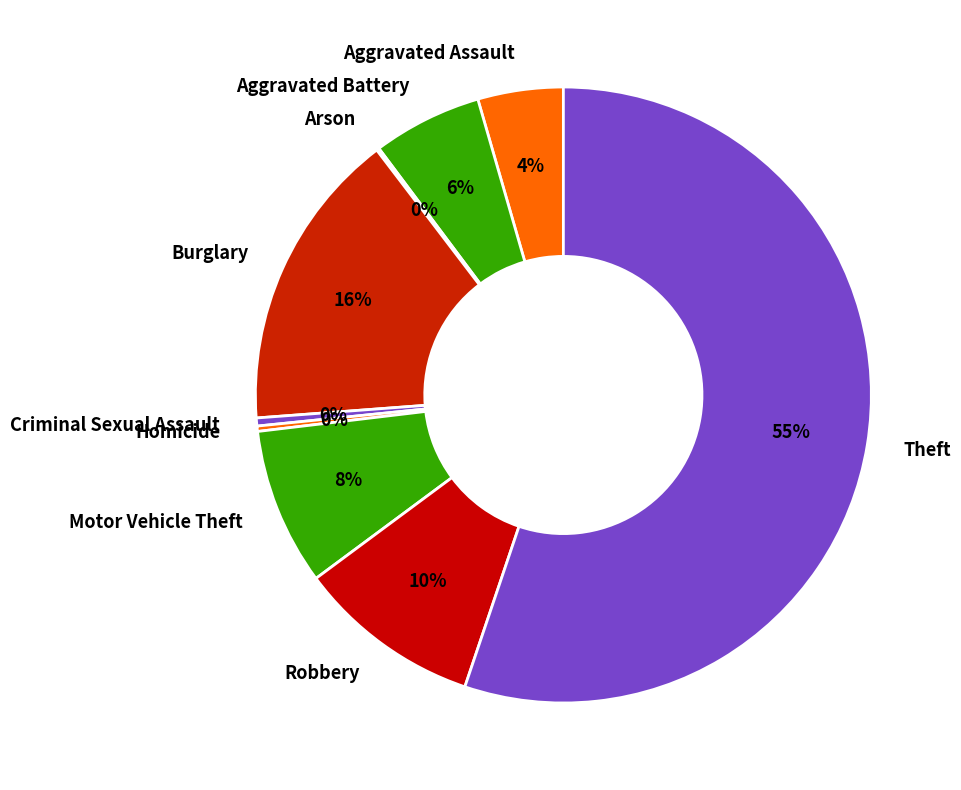

Does Theft represent more than half of the total?

Yes